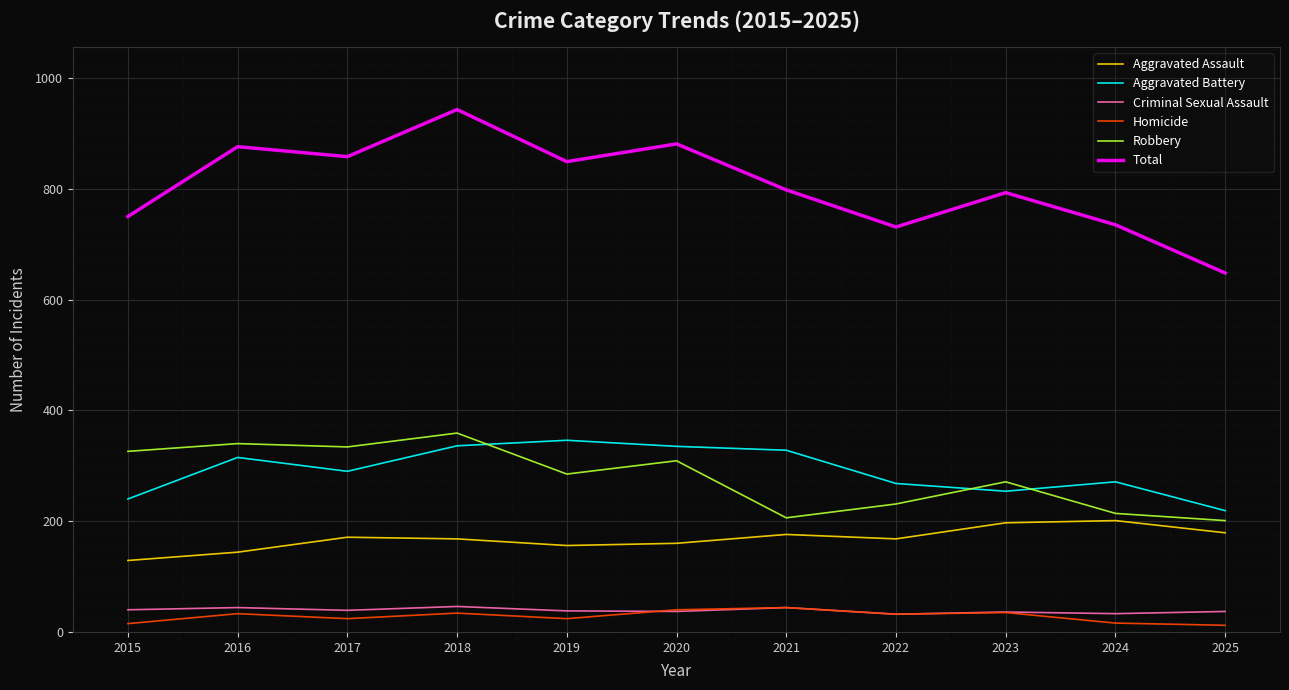

Which series changed the most between 2018 and 2020?

Total